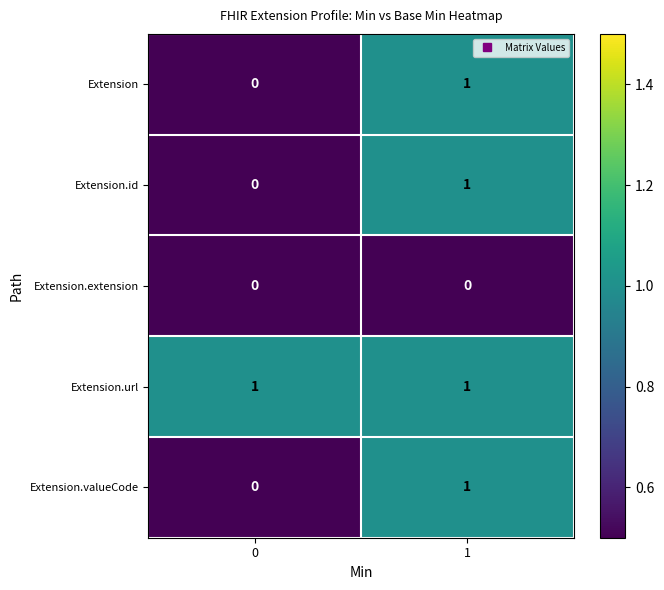

How many distinct data groups are displayed?

5